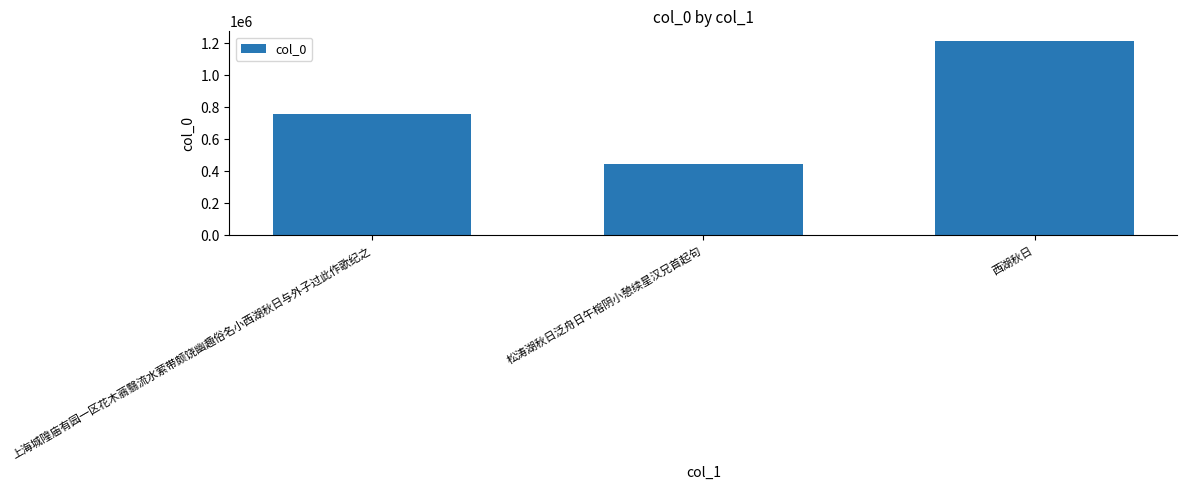

What is the value of the 3rd bar from the left?

1214056